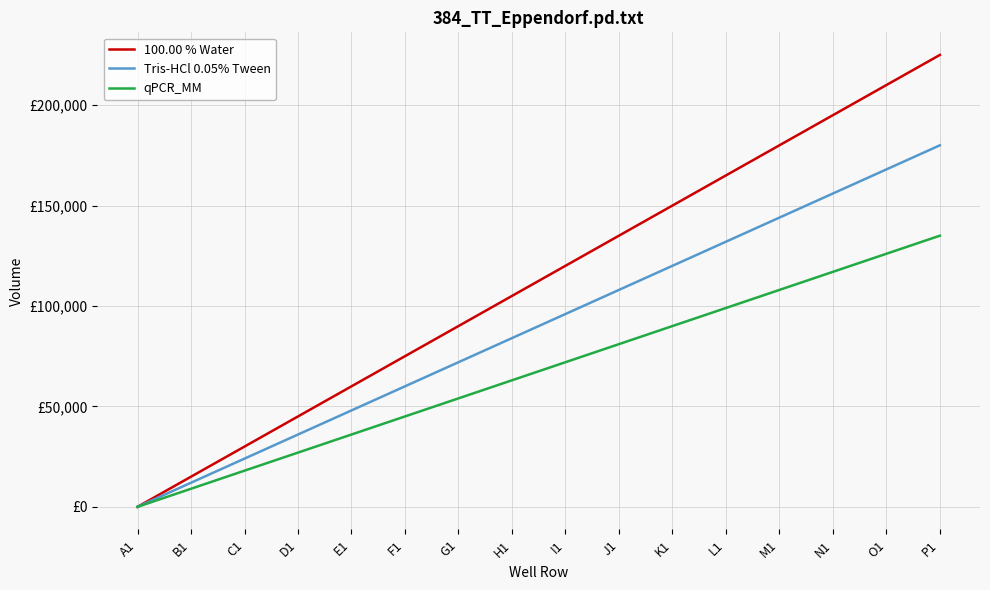

Does the chart display data point markers on the line(s)?

No